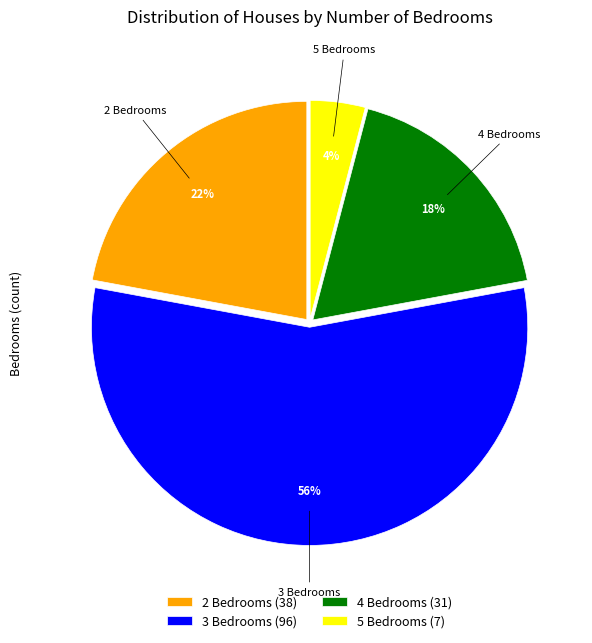

Count the number of slices in the pie.

4